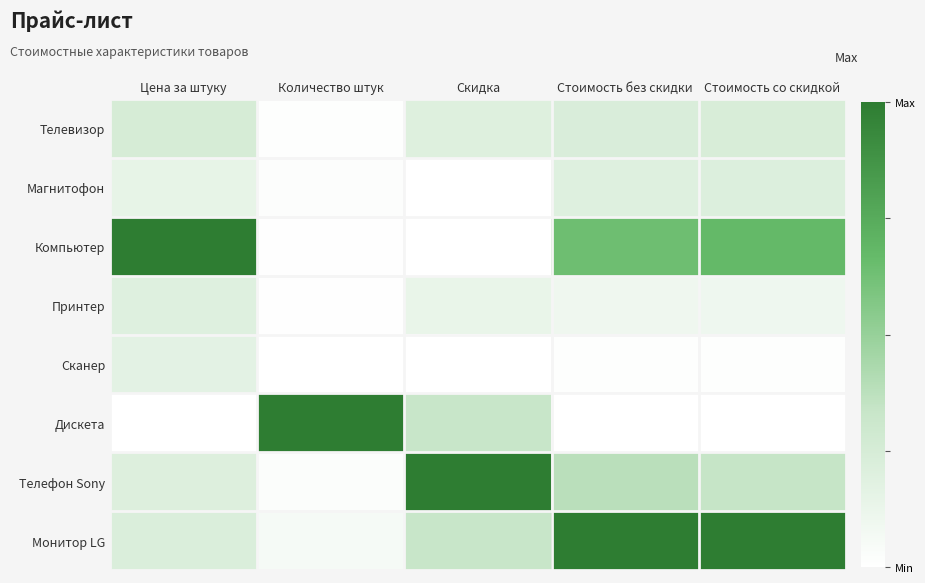

What is the maximum value shown in the chart?

1.0